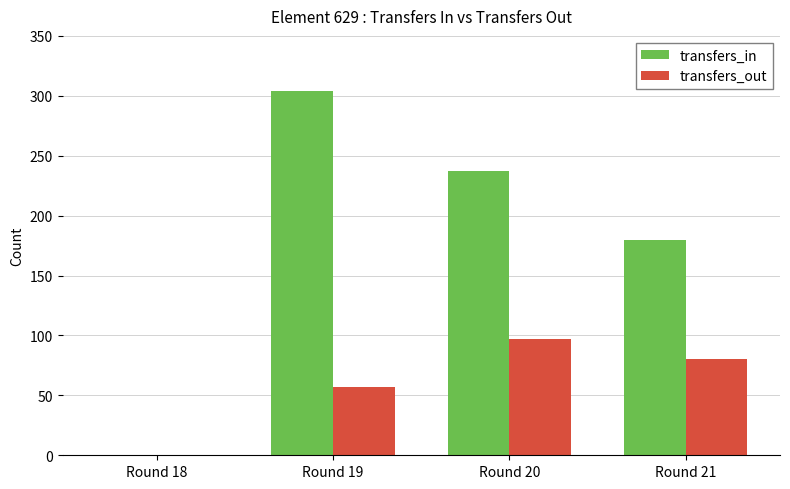

Reading left to right, list all the values displayed in this chart.

transfers_in: Round 18=0	Round 19=304	Round 20=237	Round 21=180
transfers_out: Round 18=0	Round 19=57	Round 20=97	Round 21=80